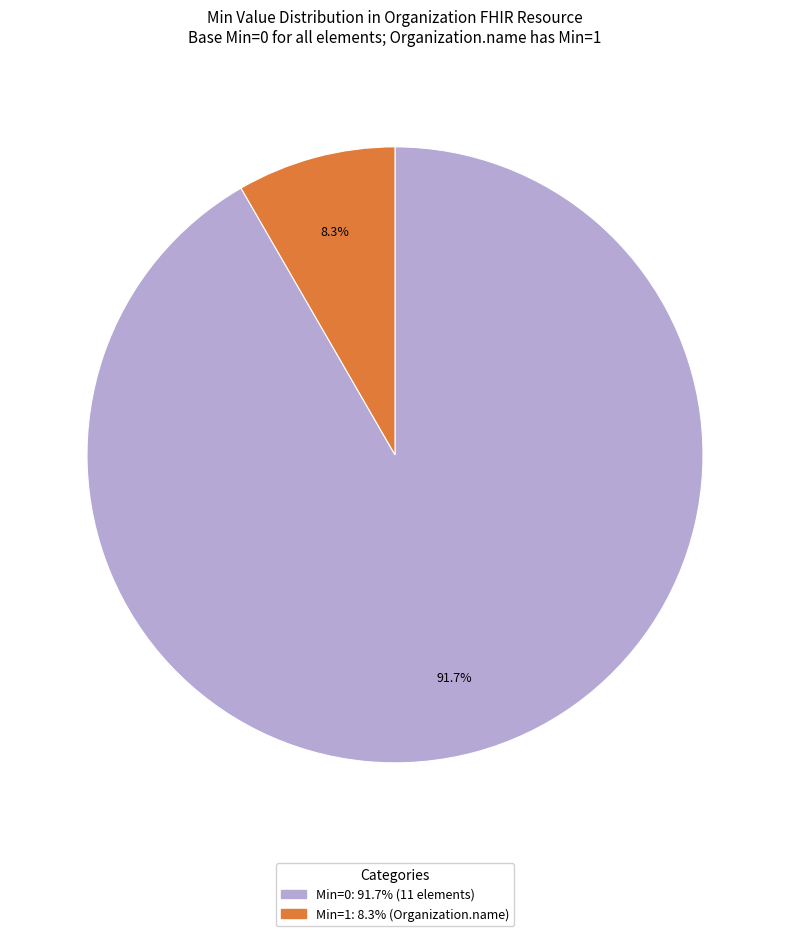

Does any single category account for the majority?

Yes